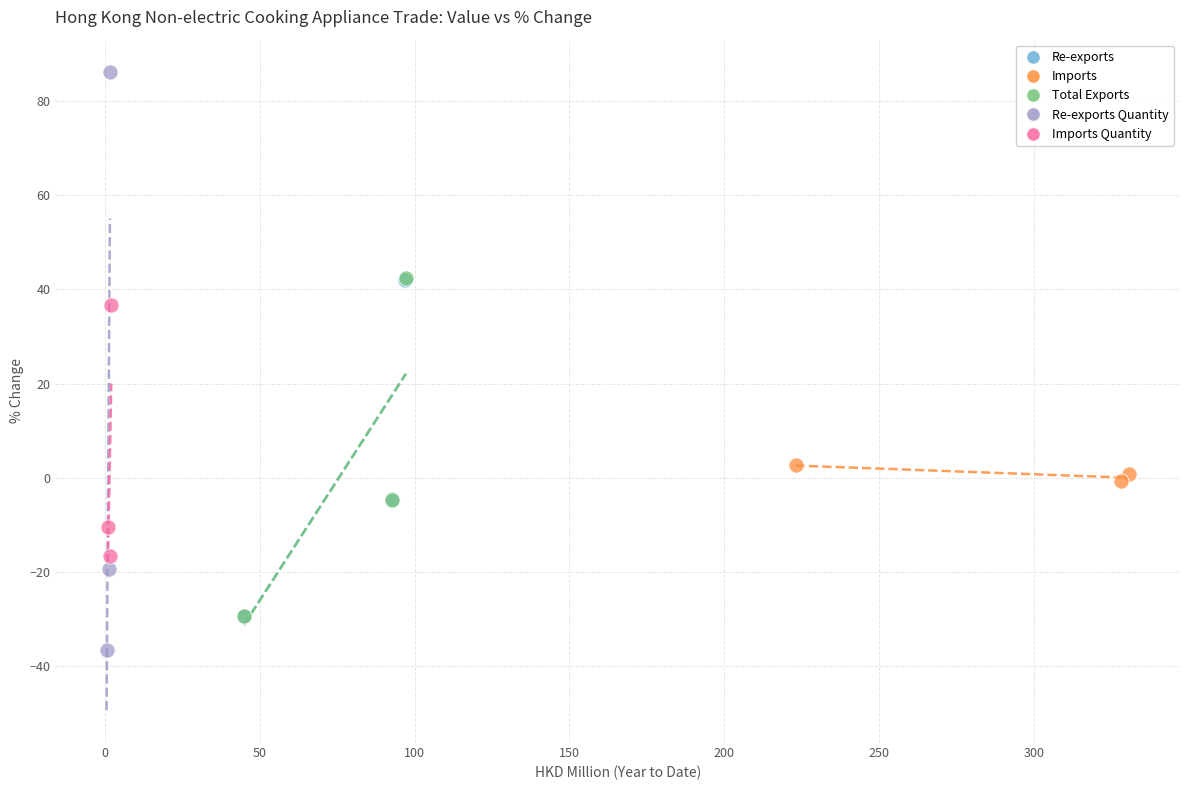

What are all the series names shown in the legend?

Re-exports, Imports, Total Exports, Re-exports Quantity, Imports Quantity